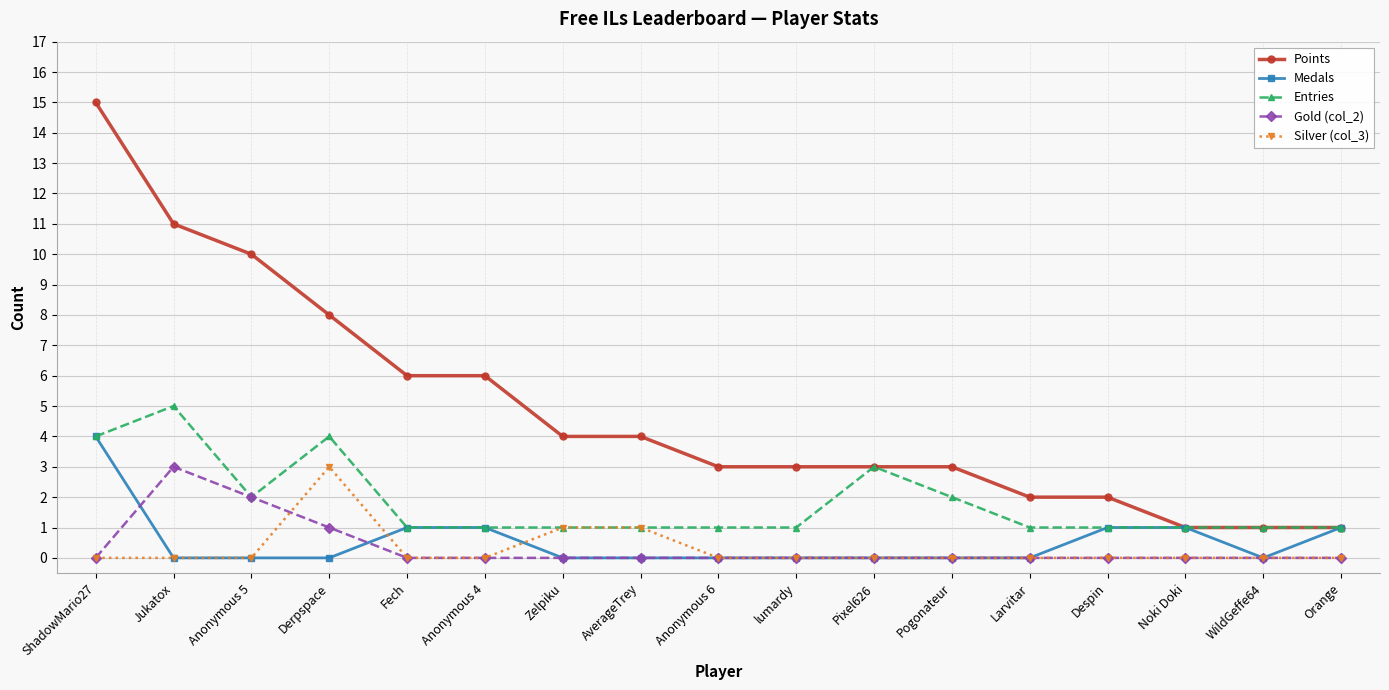

True or false: Points and Silver (col_3) intersect in this chart.

False